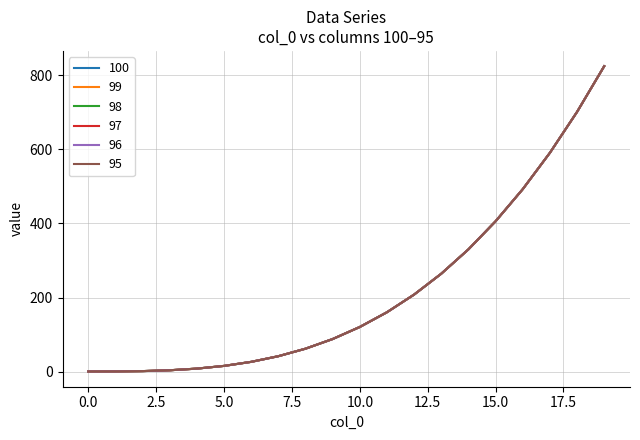

Is this an area chart (filled region under the line)?

No